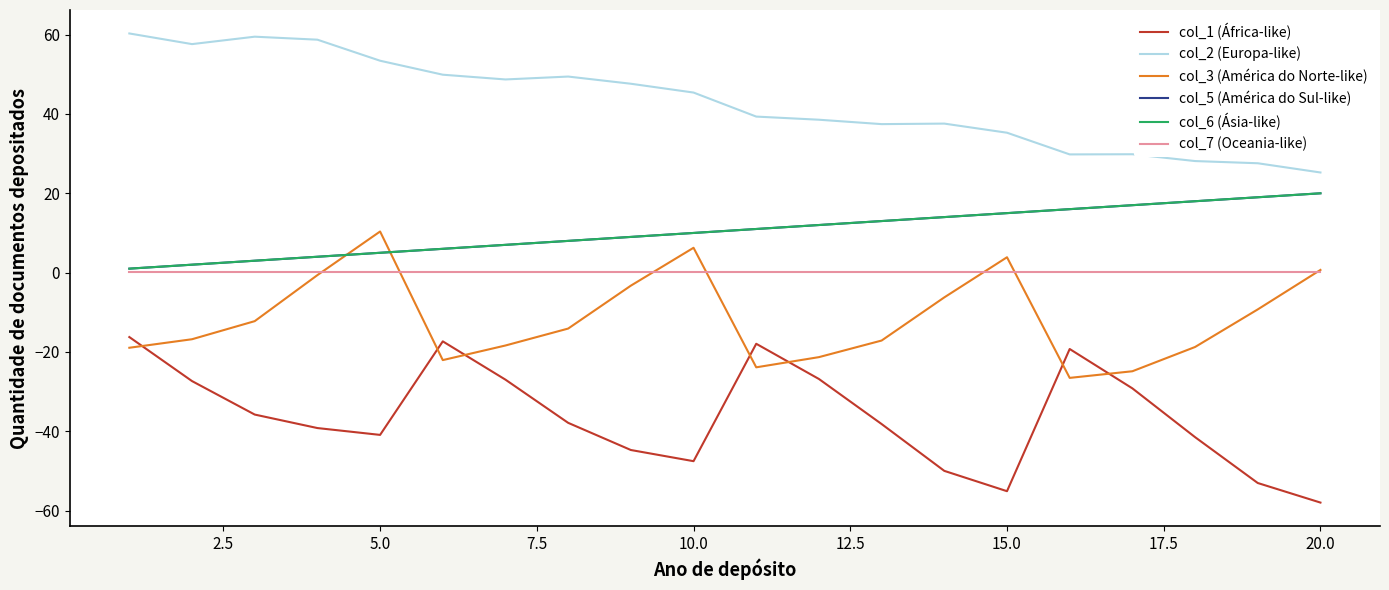

Does the chart display data point markers on the line(s)?

No